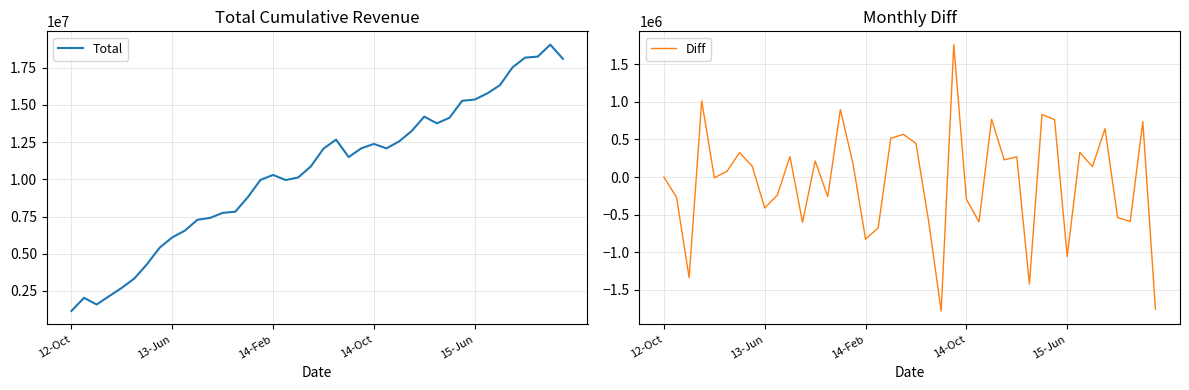

At which category is the sum across all series the highest?

38